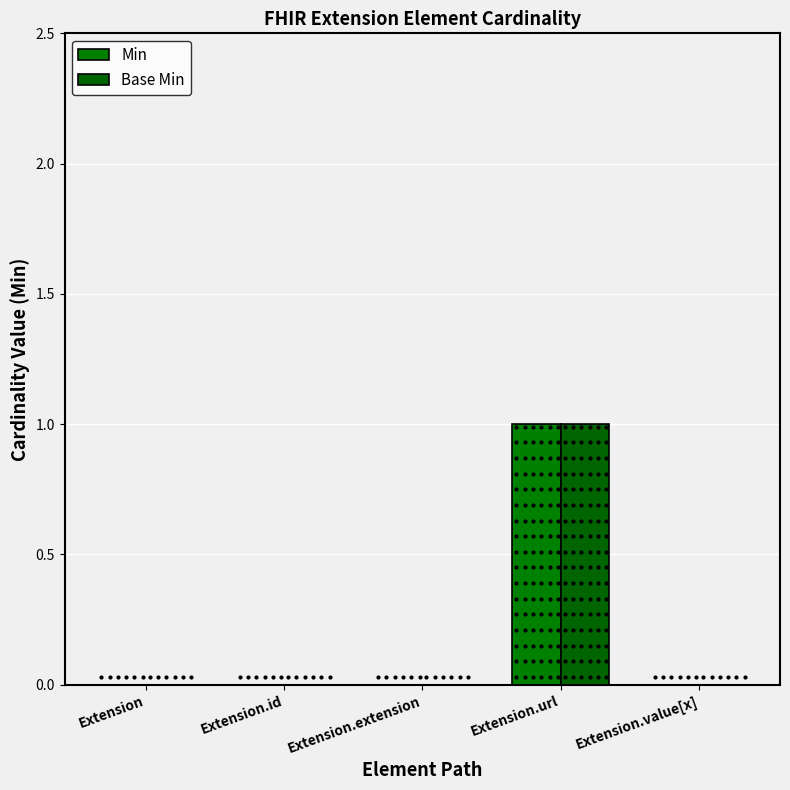

Which category has the highest value in the Min series?

Extension.url